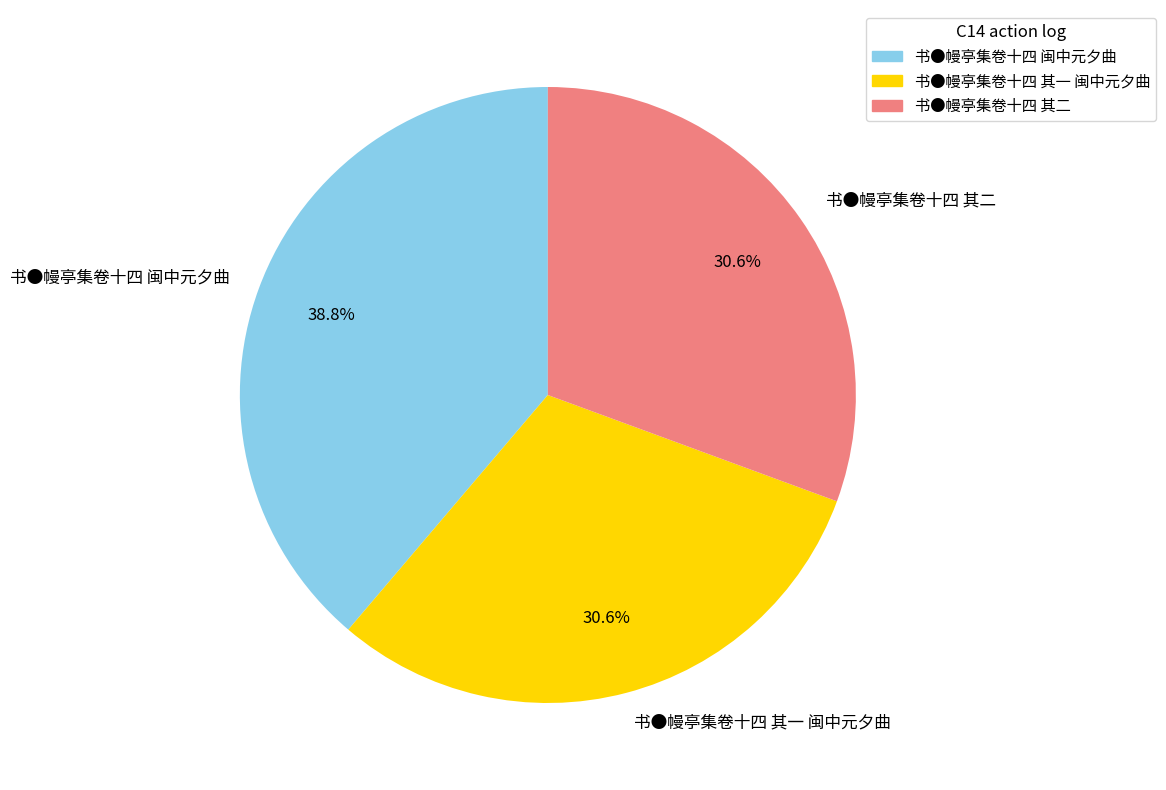

What percentage is NOT represented by 书●幔亭集卷十四 其一 闽中元夕曲?

69.4%